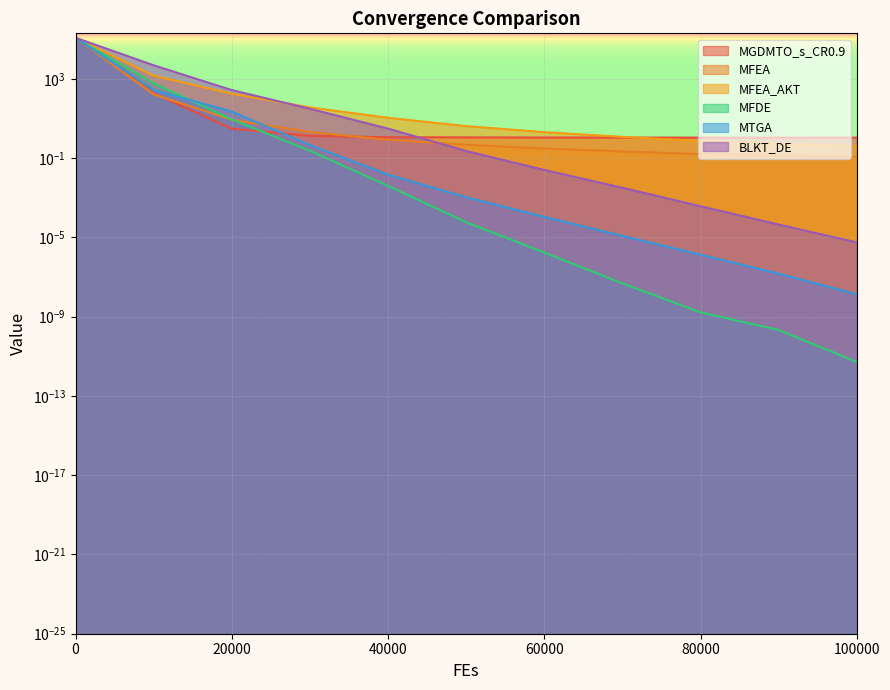

True or false: MFEA_AKT has a value of 0.3 at 100000.

False